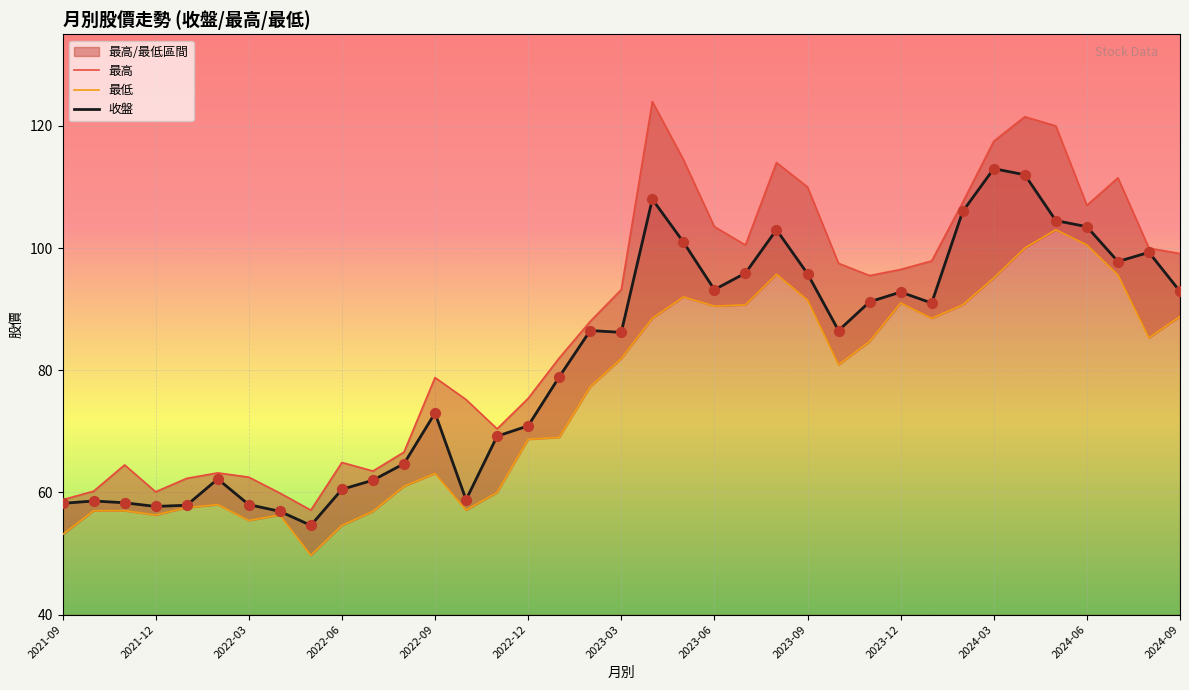

Is it true that 收盤 equals 113.0 at 2024-03?

True